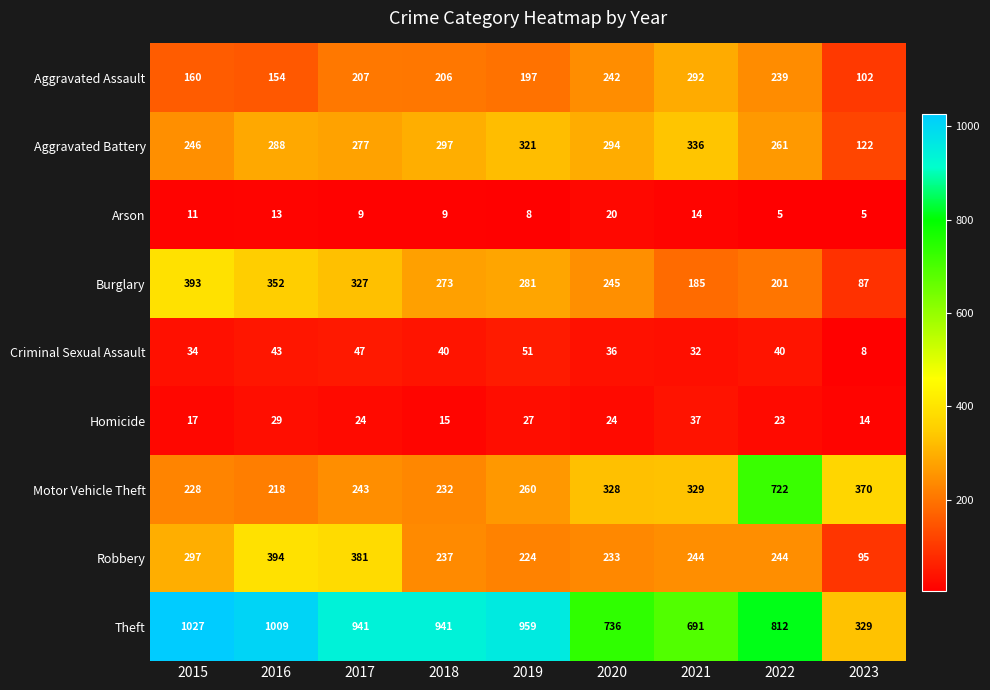

Which series has the widest spread of values?

Theft